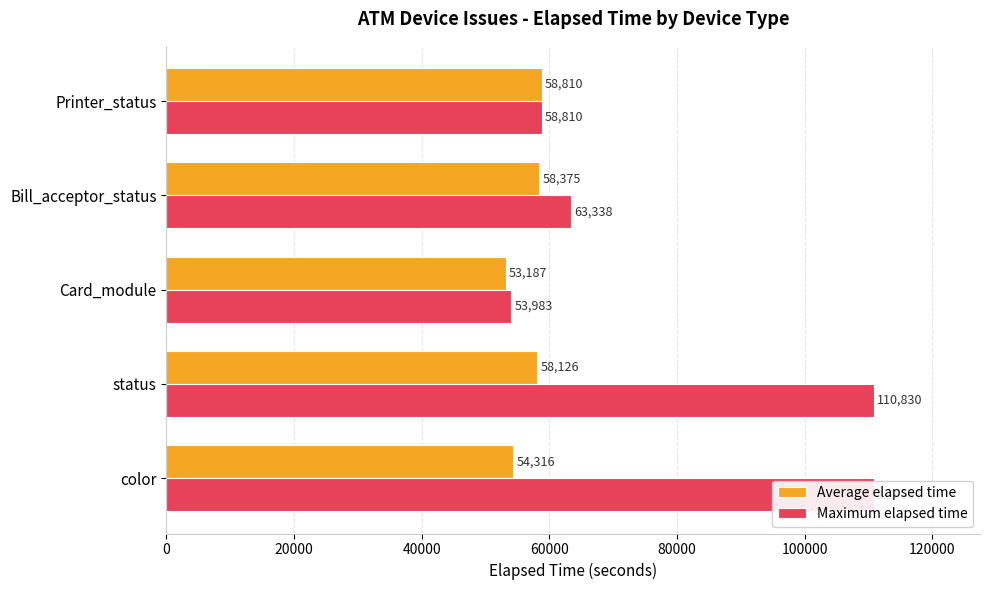

How many bars are there in total?

10